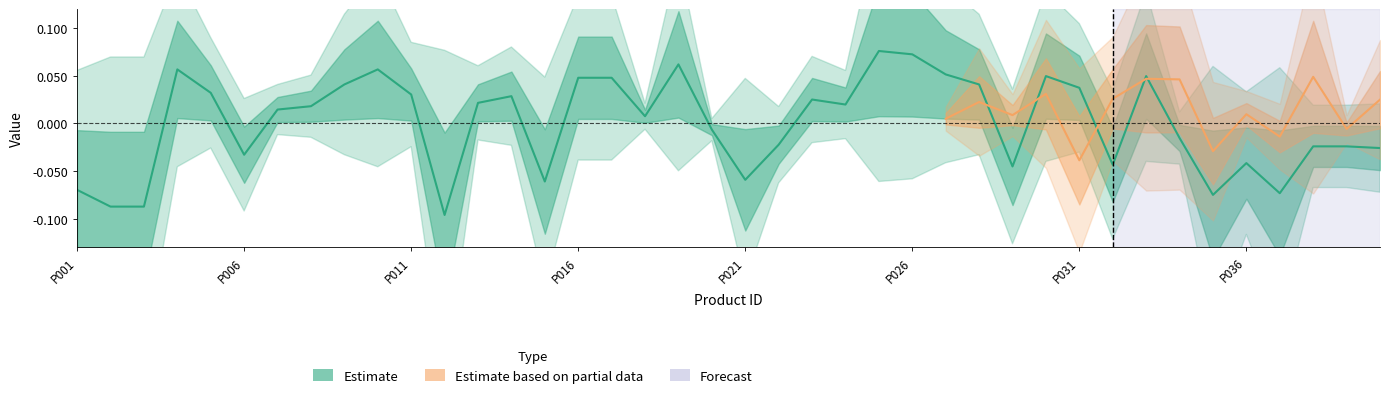

How many values are below 0?

18